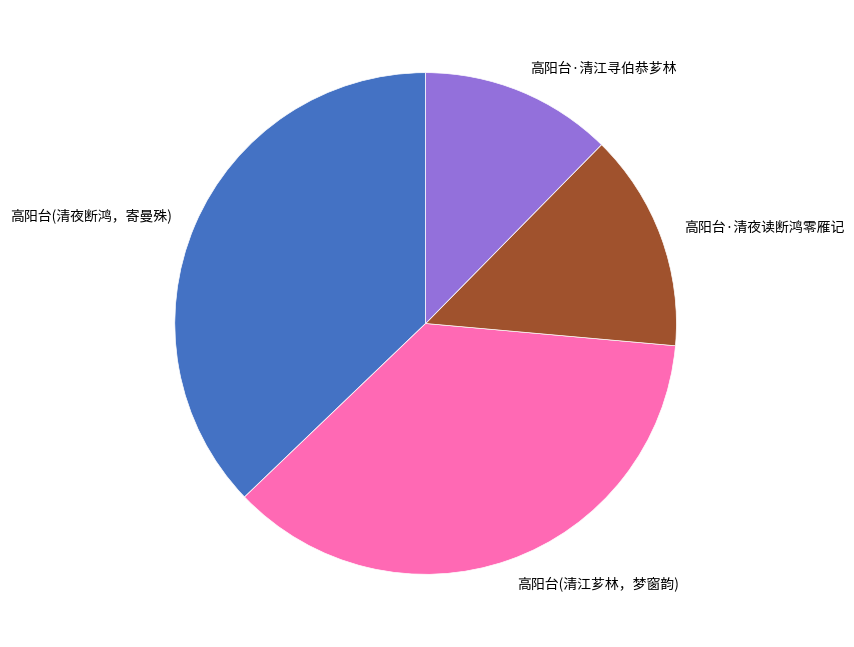

How many slices are in this pie chart?

4